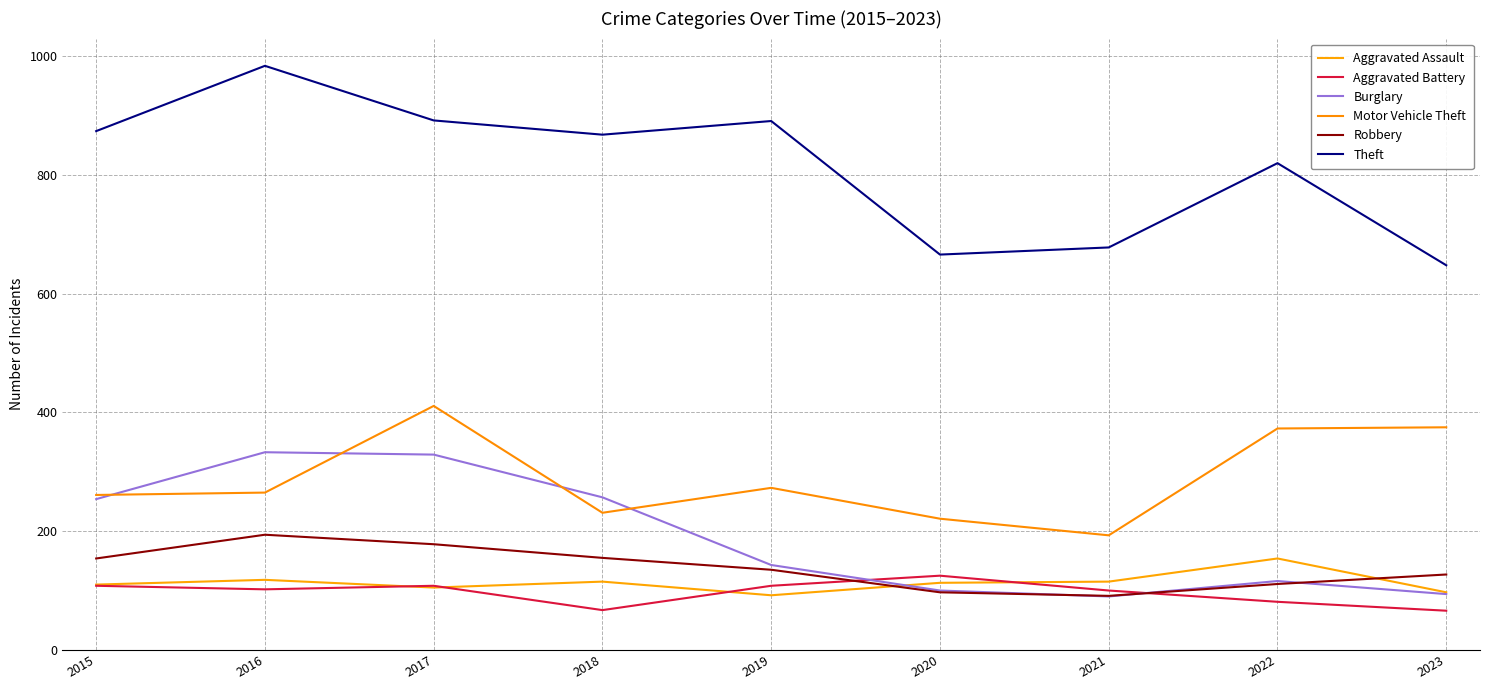

Reading right to left, what are all the values shown in this chart?

Aggravated Assault: 2023=97	2022=154	2021=115	2020=113	2019=92	2018=115	2017=105	2016=118	2015=110
Aggravated Battery: 2023=66	2022=81	2021=100	2020=125	2019=108	2018=67	2017=108	2016=102	2015=108
Burglary: 2023=94	2022=116	2021=90	2020=100	2019=143	2018=257	2017=329	2016=333	2015=254
Motor Vehicle Theft: 2023=375	2022=373	2021=193	2020=221	2019=273	2018=231	2017=411	2016=265	2015=261
Robbery: 2023=127	2022=111	2021=91	2020=97	2019=135	2018=155	2017=178	2016=194	2015=154
Theft: 2023=648	2022=820	2021=678	2020=666	2019=891	2018=868	2017=892	2016=984	2015=874